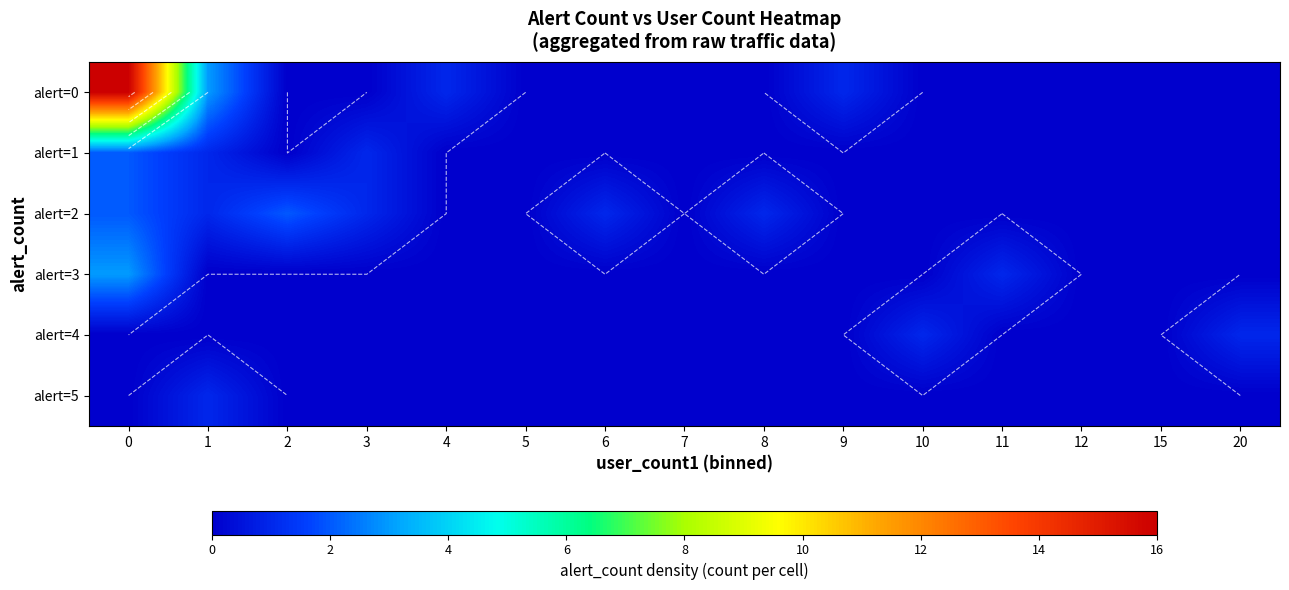

Rank the series by their maximum value, from lowest to highest.

alert=4, alert=5, alert=1, alert=2, alert=3, alert=0